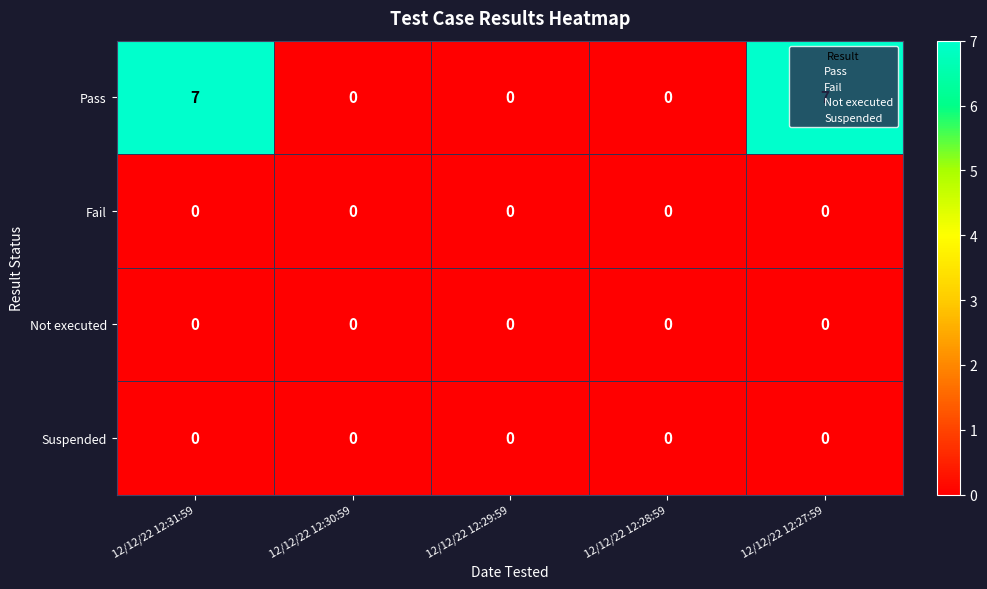

How many distinct data groups are displayed?

4